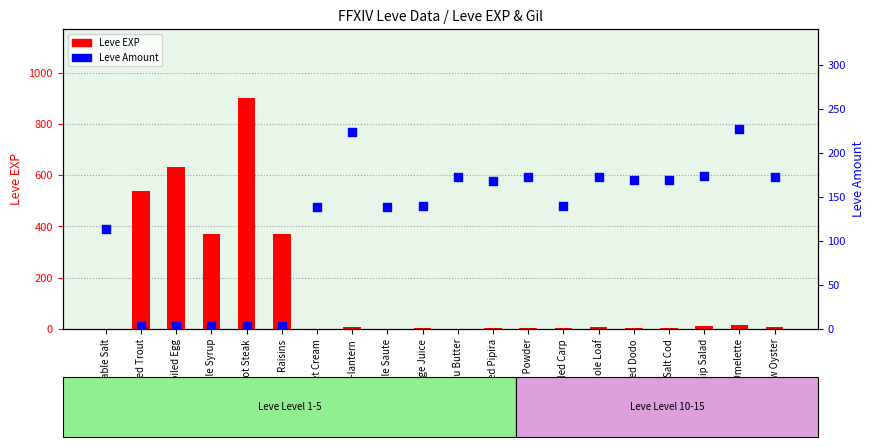

What are all the series names shown in the legend?

Leve EXP, Leve Amount